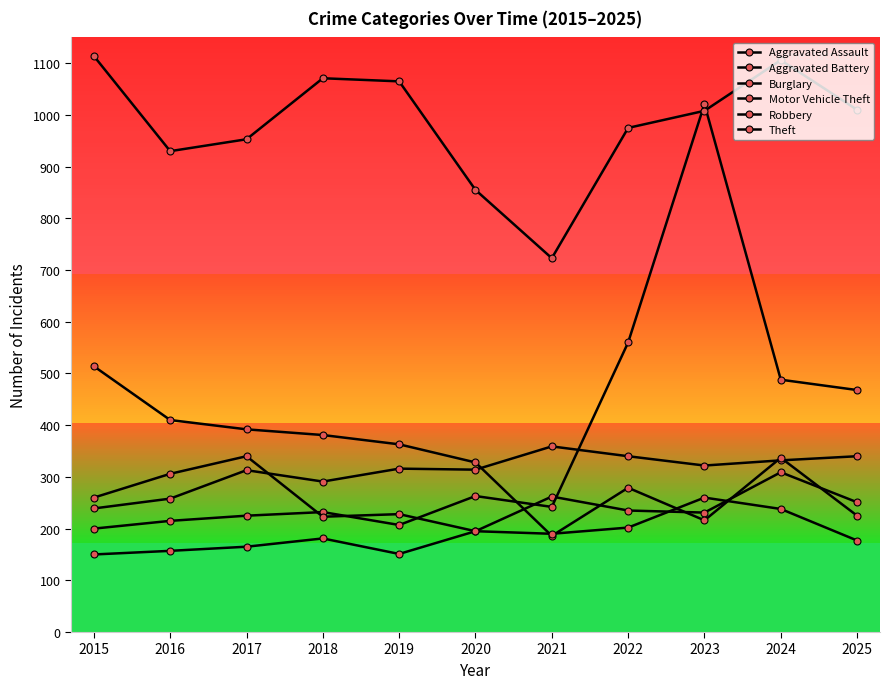

True or false: Burglary and Motor Vehicle Theft intersect in this chart.

True